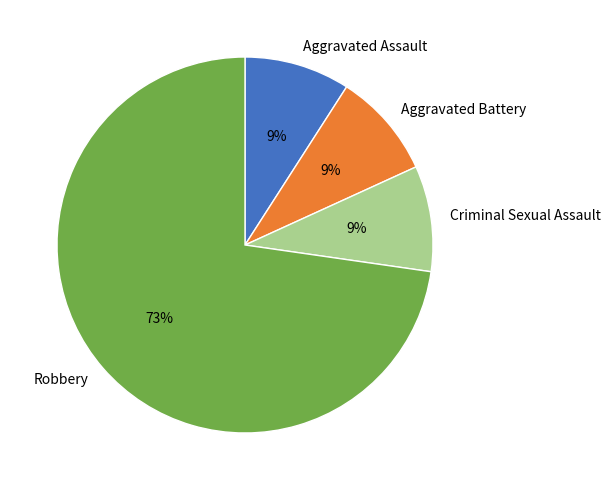

What percentage is the Aggravated Battery slice, to the nearest percent?

9%